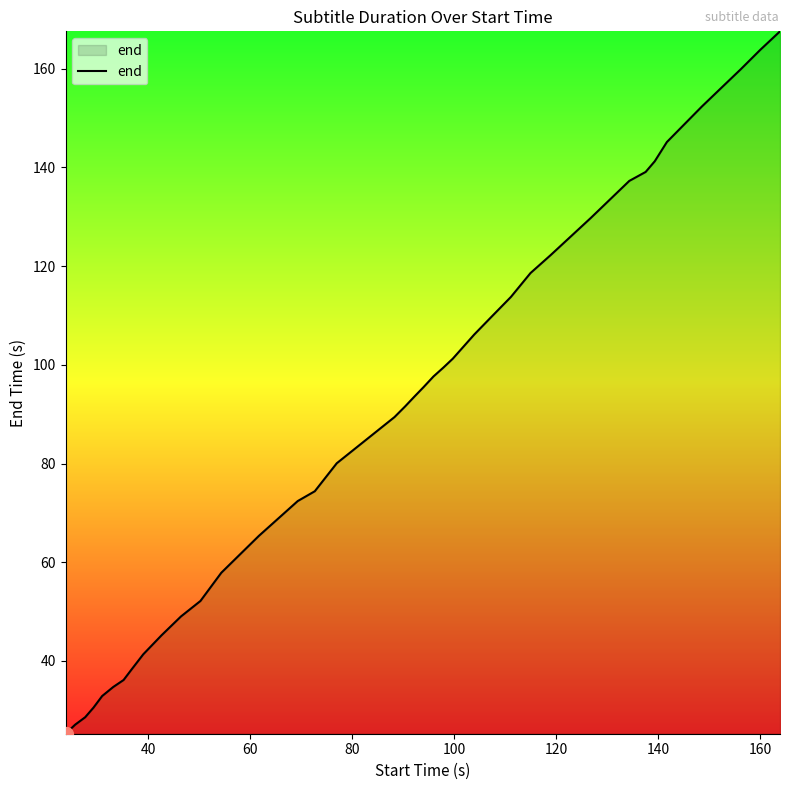

What is the greatest value displayed?

167.6